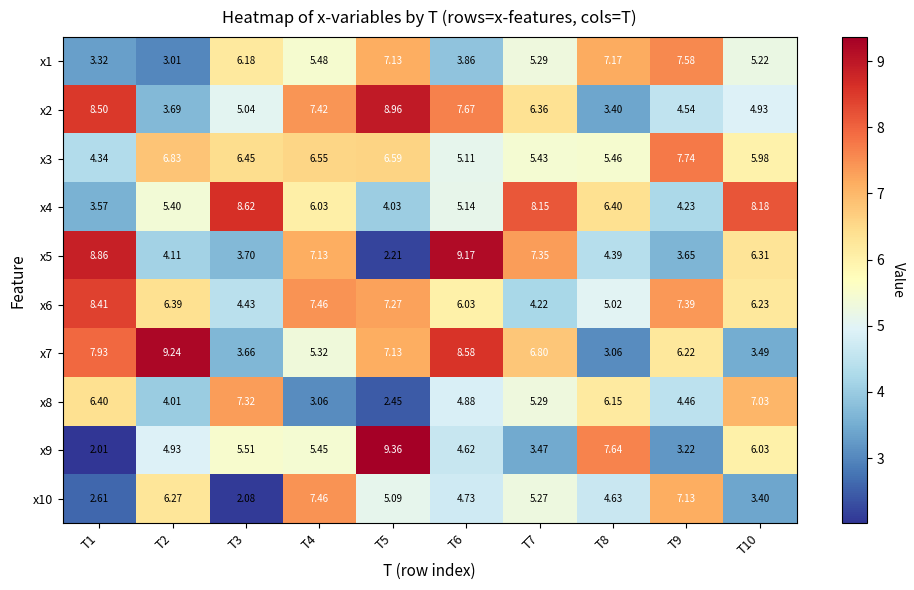

How many distinct data groups are displayed?

10